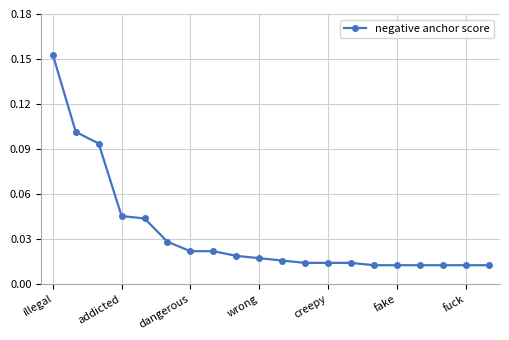

What is the sum of all values?

0.7